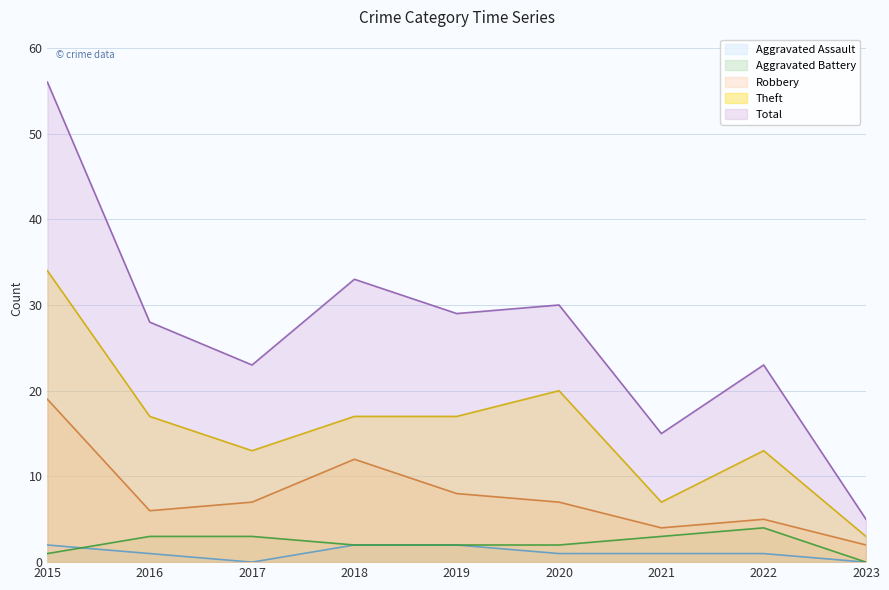

What is the value of the Total point at the 7th from the left?

15